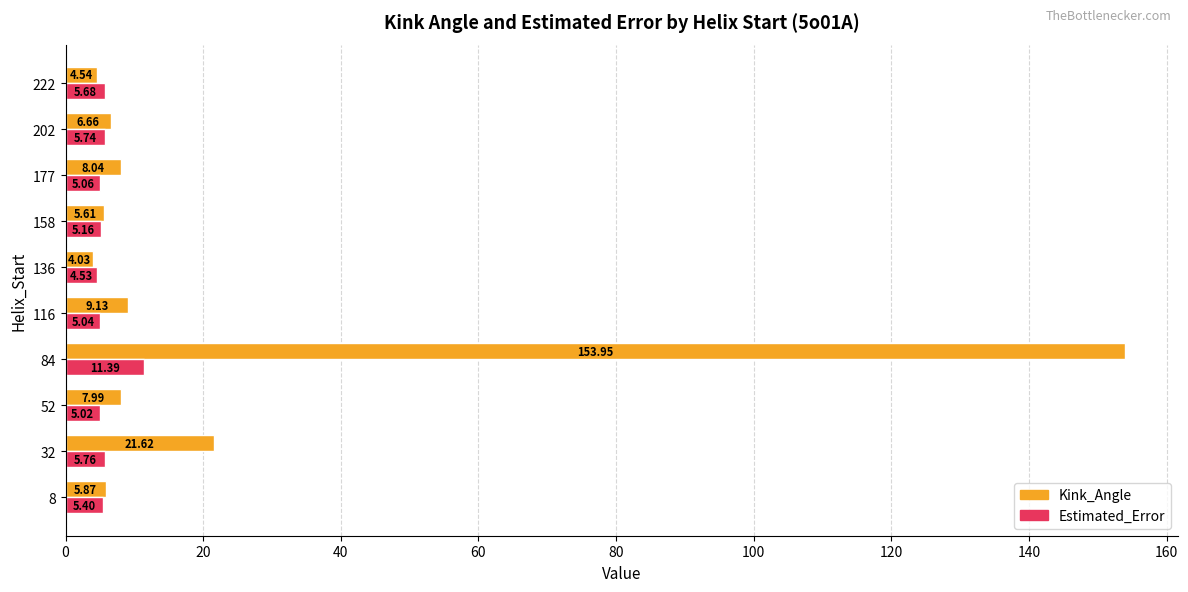

What is the difference between the maximum and minimum values in the Estimated_Error series?

6.9